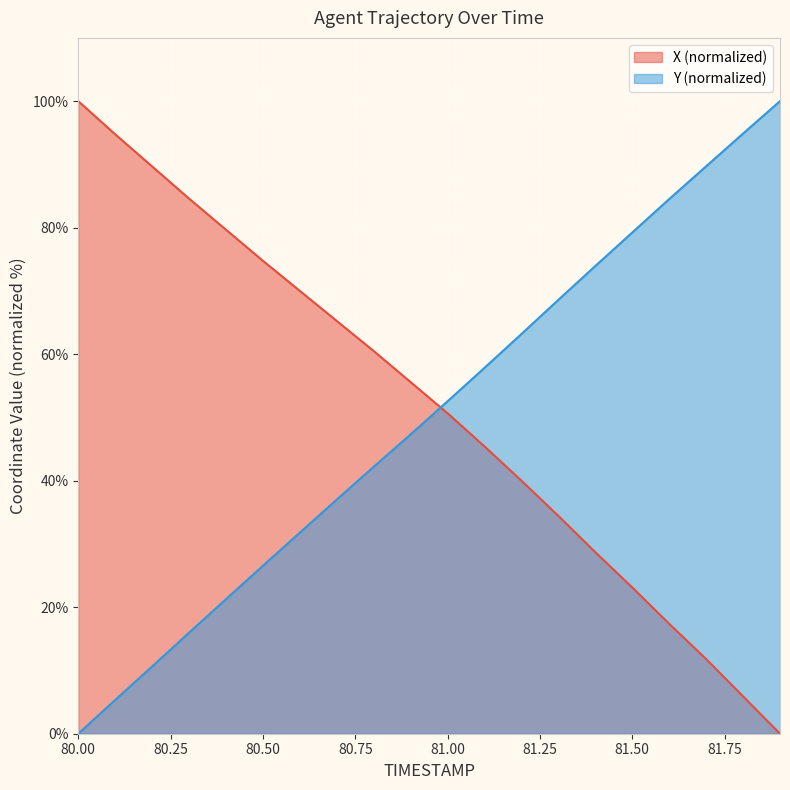

What are all the series names shown in the legend?

X (normalized), Y (normalized)